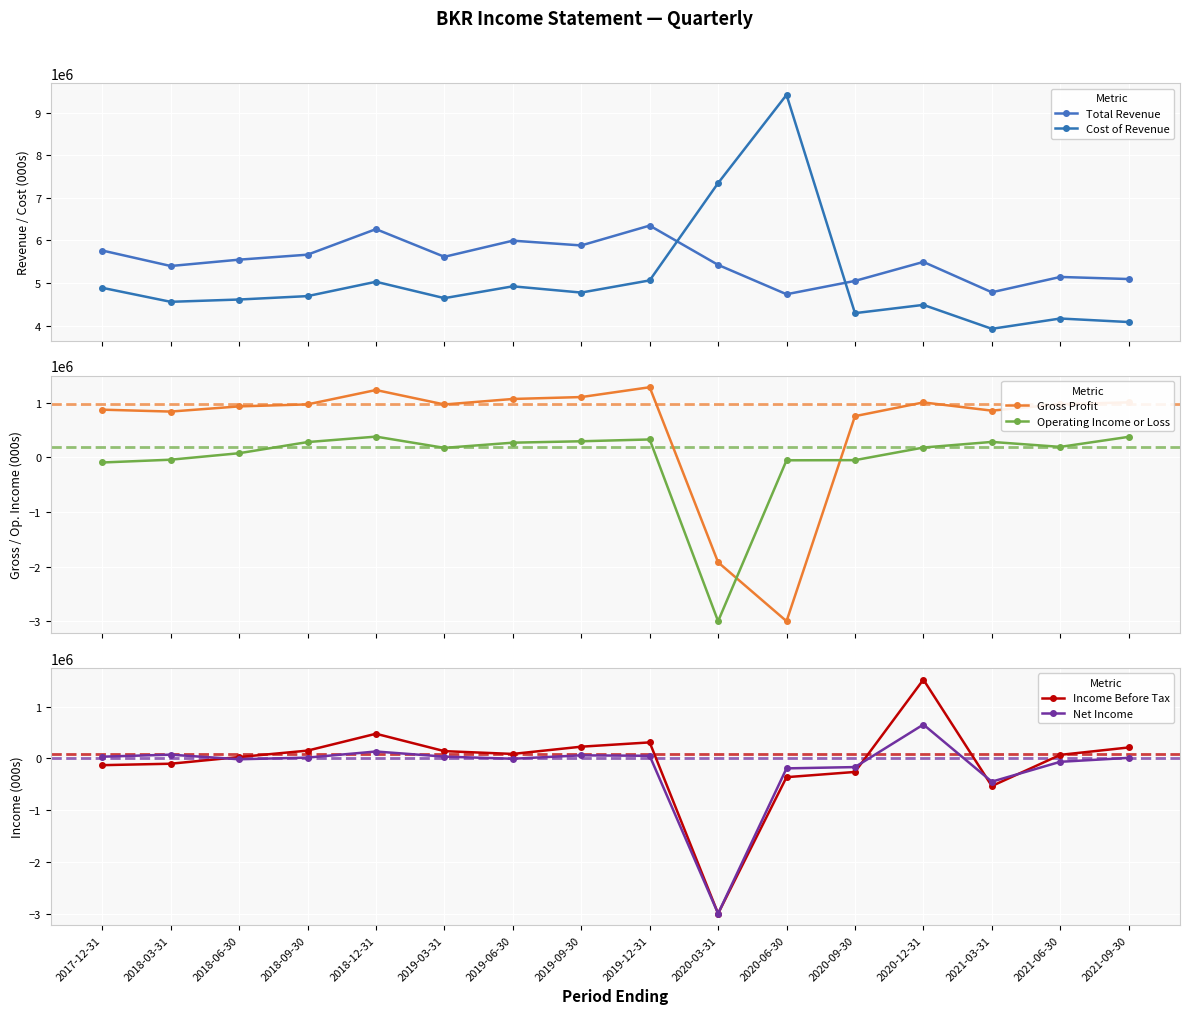

What is the label of the 4th point from the left?

2018-09-30